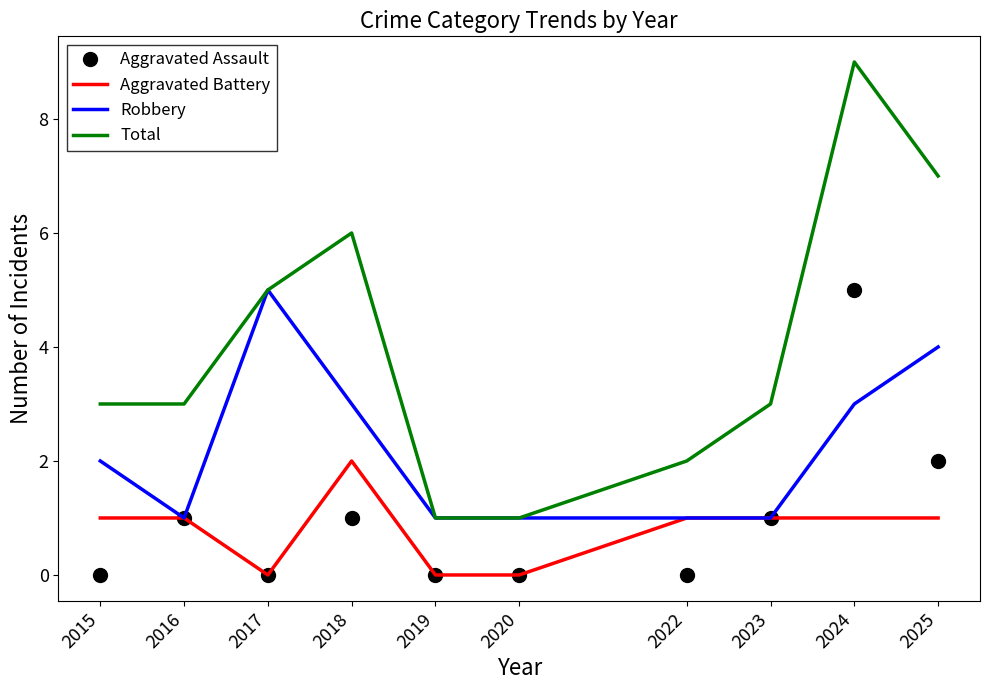

Which series changed the most between 2015 and 2020?

Total